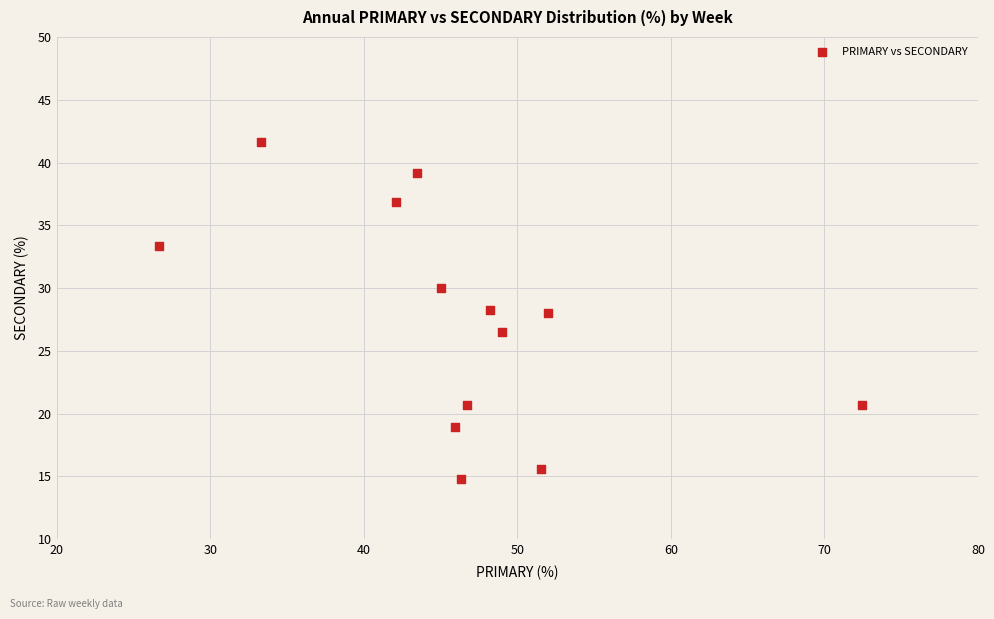

What is the range of X values (max minus min)?

45.7